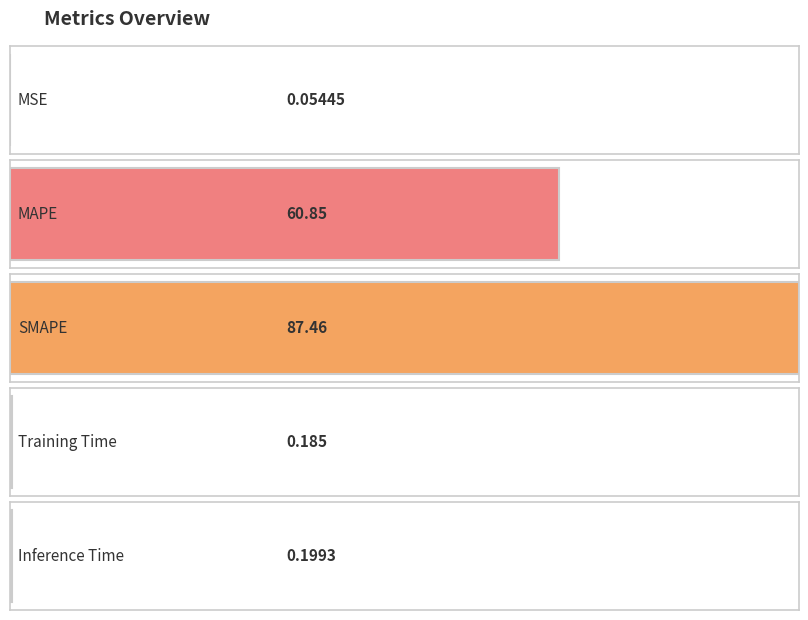

Reading right to left, transcribe all the data shown in this chart.

Inference Time=0.2	Training Time=0.2	SMAPE=87.5	MAPE=60.9	MSE=0.1